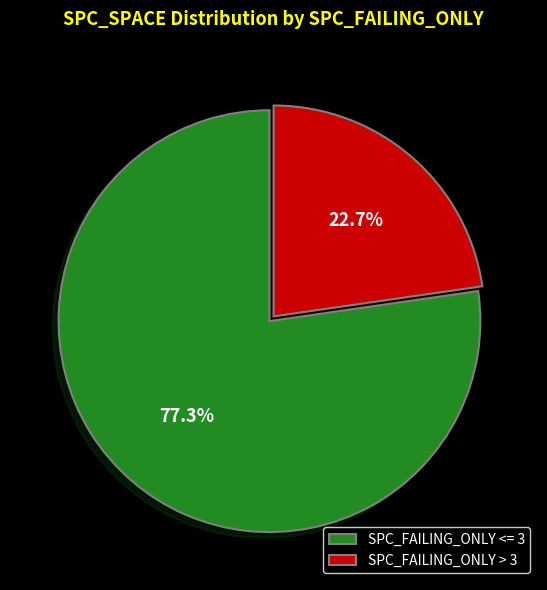

Is there a majority slice in this chart?

Yes